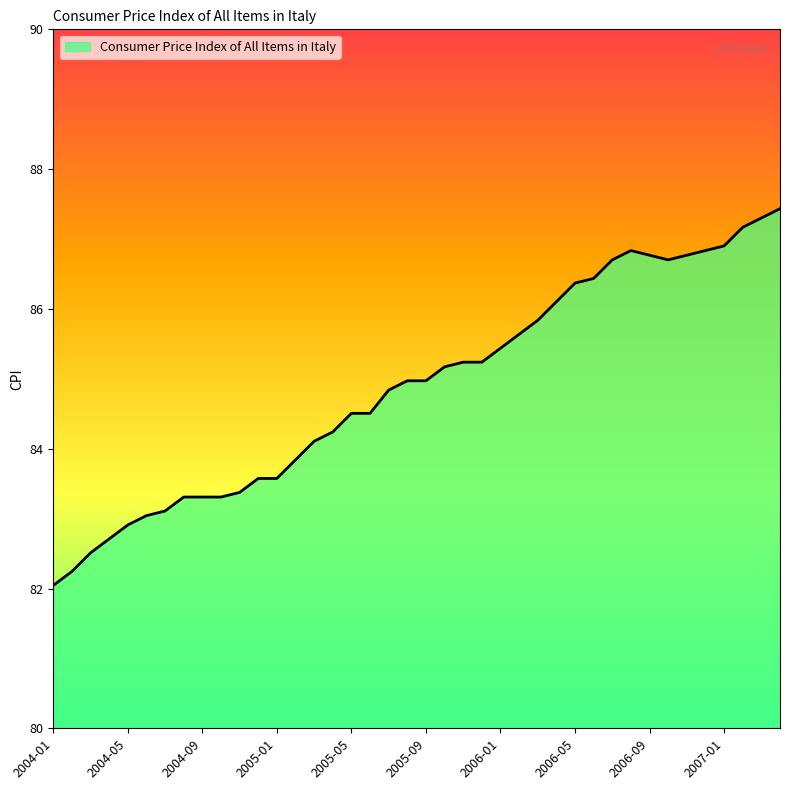

What is the minimum value shown in the chart?

82.0